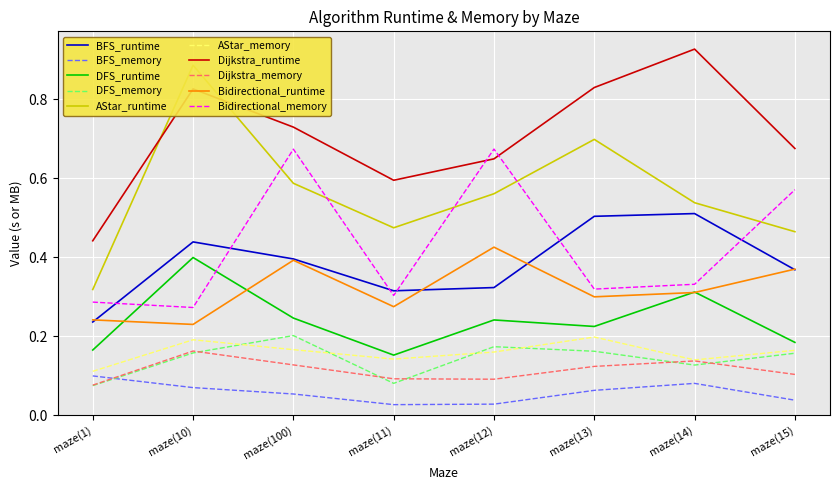

At how many categories does at least one series exceed 0?

8